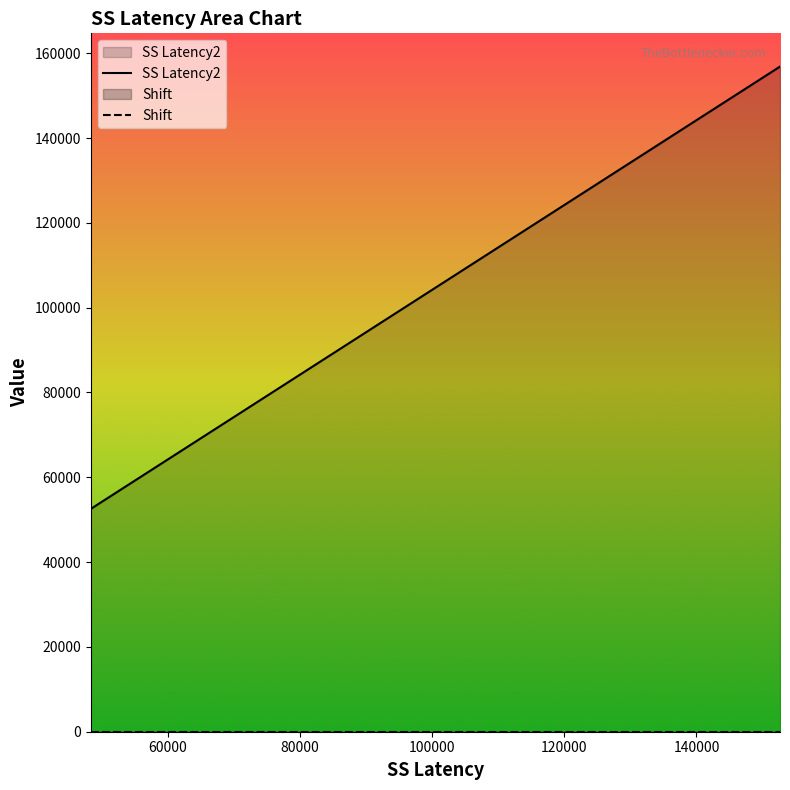

Reading left to right, list all the values displayed in this chart.

52542.0	60210.0	66600.0	71406.0	75702.0	79911.0	83625.0	86856.0	94659.0	97881.0	100116.0	103185.0	105906.0	108669.0	111264.0	113391.0	117954.0	120189.0	125904.0	128850.0	131844.0	134364.0	141690.0	144636.0	147216.0	151560.0	154134.0	156840.0